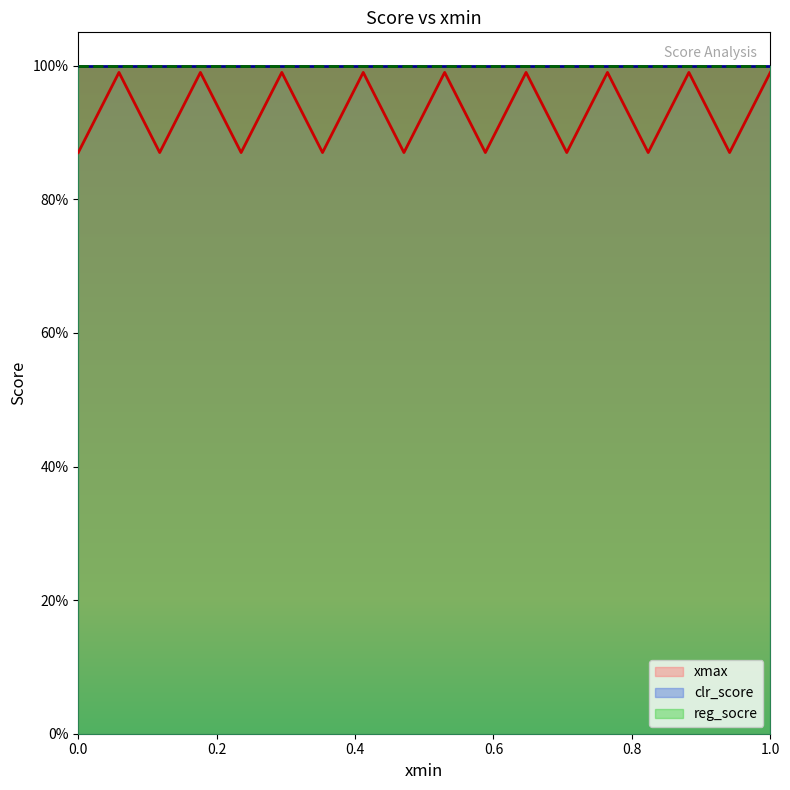

The value of clr_score at 2 is 1.0. True or false?

True